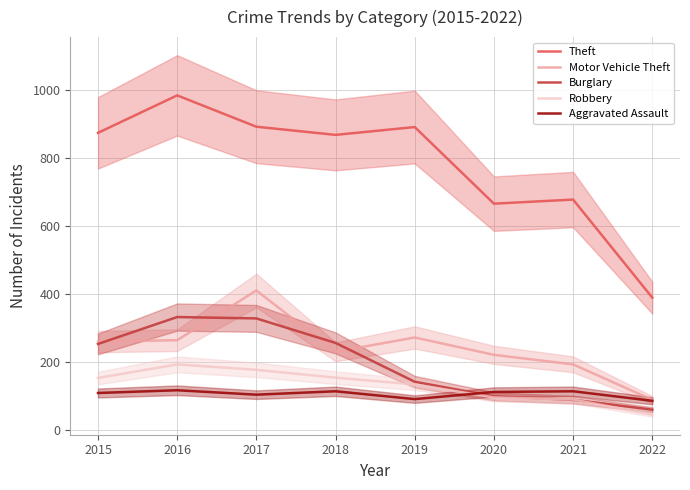

Between 2016 and 2021, which is larger?

2016